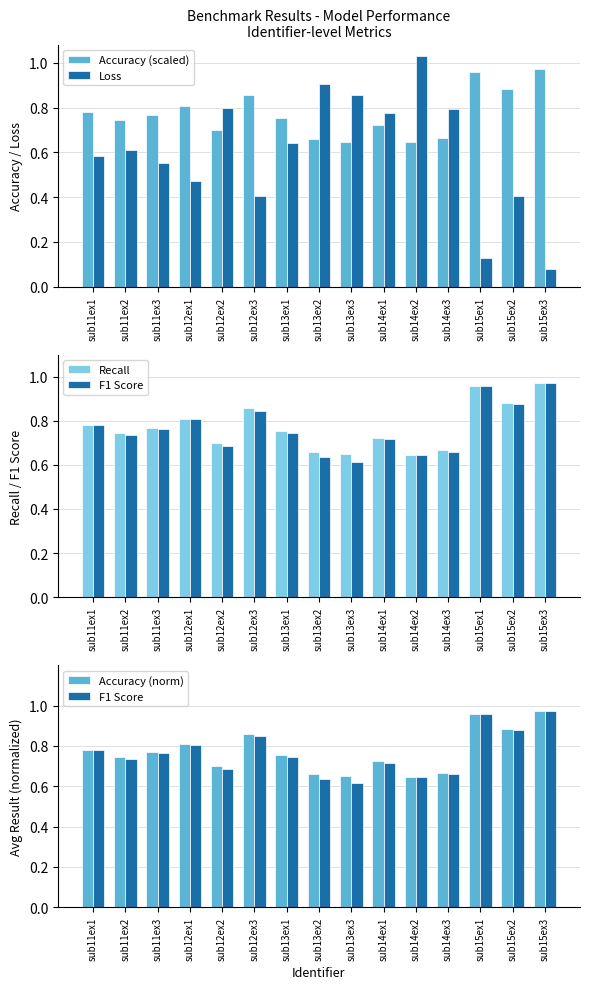

Reading left to right, extract all data points from this chart.

Accuracy (scaled): 0.8	0.7	0.8	0.8	0.7	0.9	0.8	0.7	0.6	0.7	0.6	0.7	1.0	0.9	1.0
Loss: 0.6	0.6	0.6	0.5	0.8	0.4	0.6	0.9	0.9	0.8	1.0	0.8	0.1	0.4	0.1
Recall: 0.8	0.7	0.8	0.8	0.7	0.9	0.8	0.7	0.6	0.7	0.6	0.7	1.0	0.9	1.0
F1 Score: 0.8	0.7	0.8	0.8	0.7	0.8	0.7	0.6	0.6	0.7	0.6	0.7	1.0	0.9	1.0
Accuracy (norm): 0.8	0.7	0.8	0.8	0.7	0.9	0.8	0.7	0.6	0.7	0.6	0.7	1.0	0.9	1.0